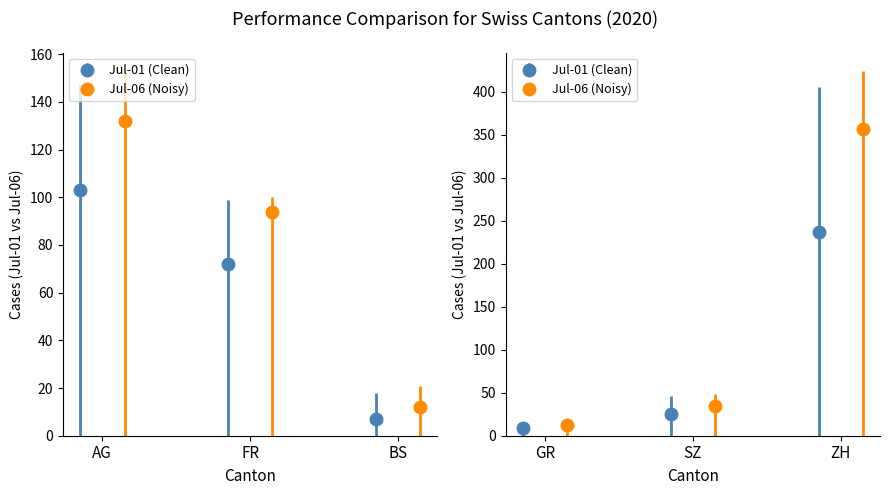

What is the highest value of the Max series?

356